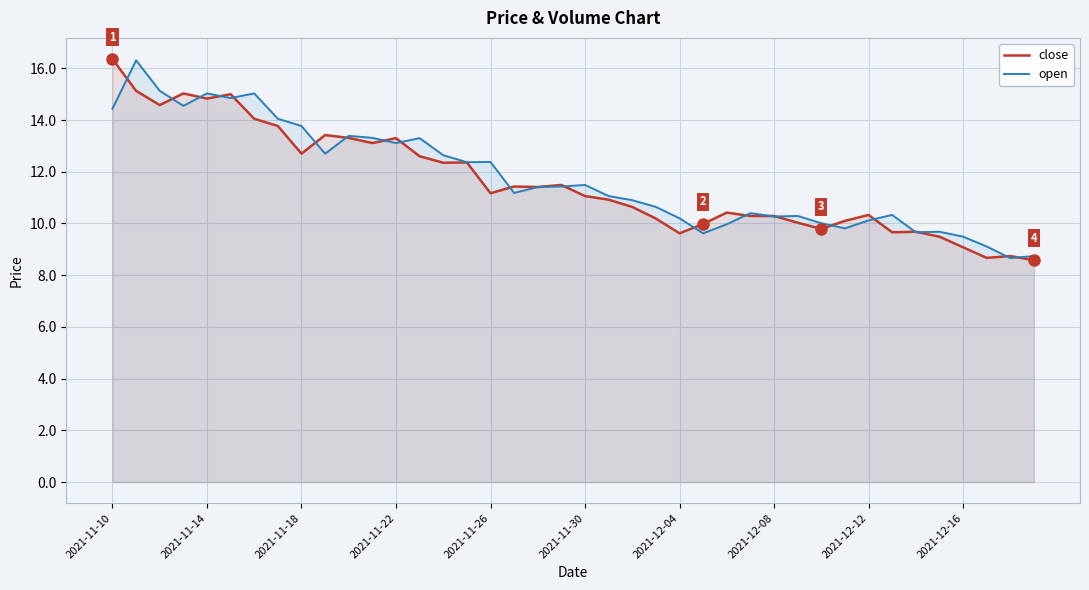

What is the total value across all series at 2021-11-10?

30.8